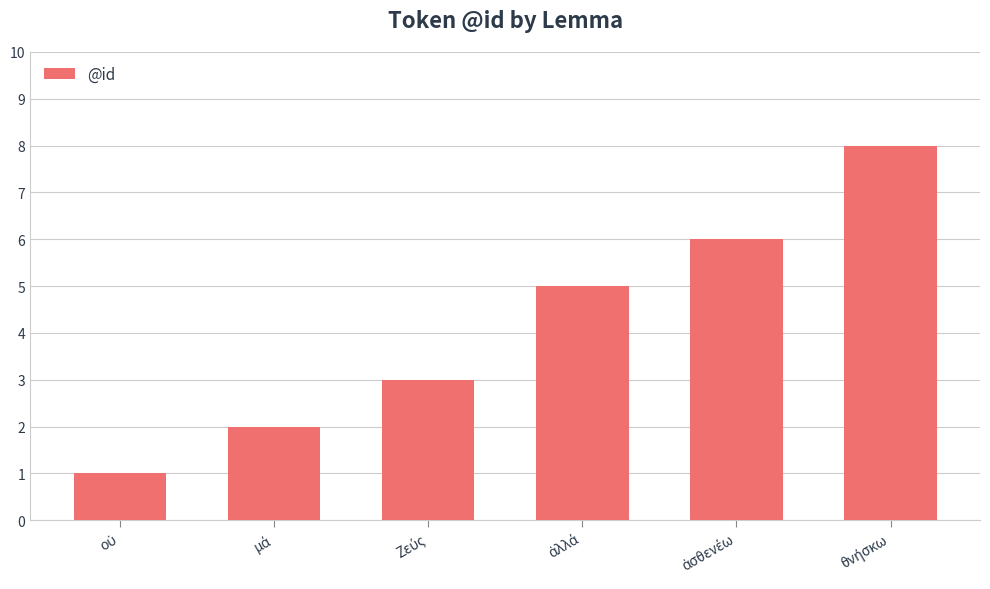

What is the average value?

4